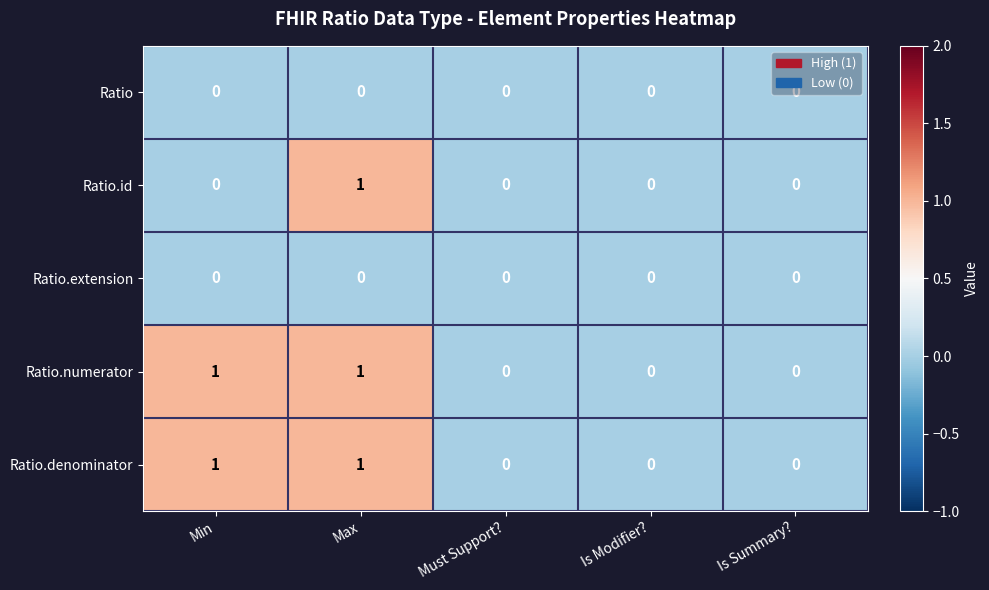

True or false: Ratio.id has a value of 0 at Must Support?.

True